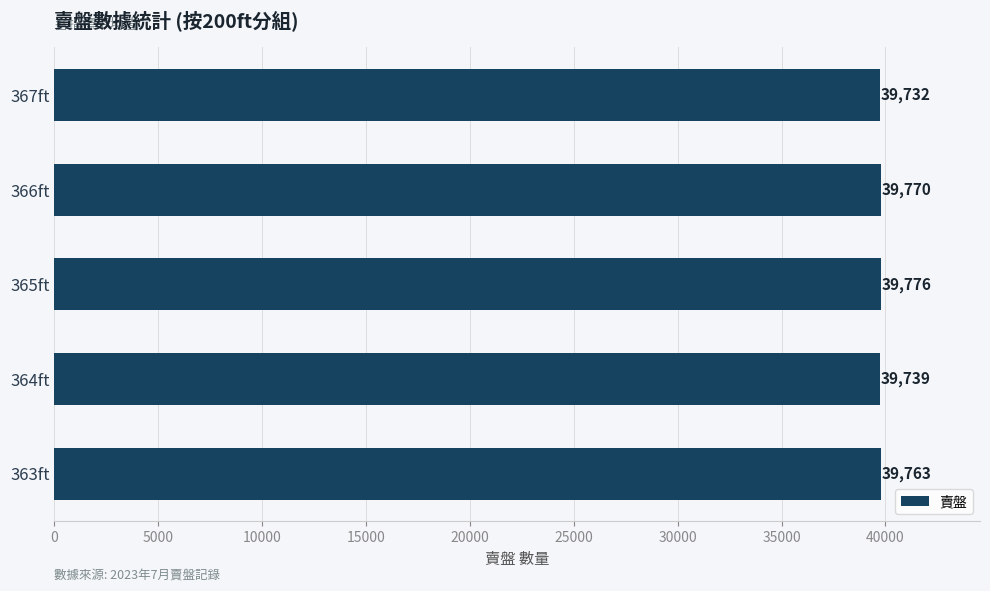

What is the average value?

39756